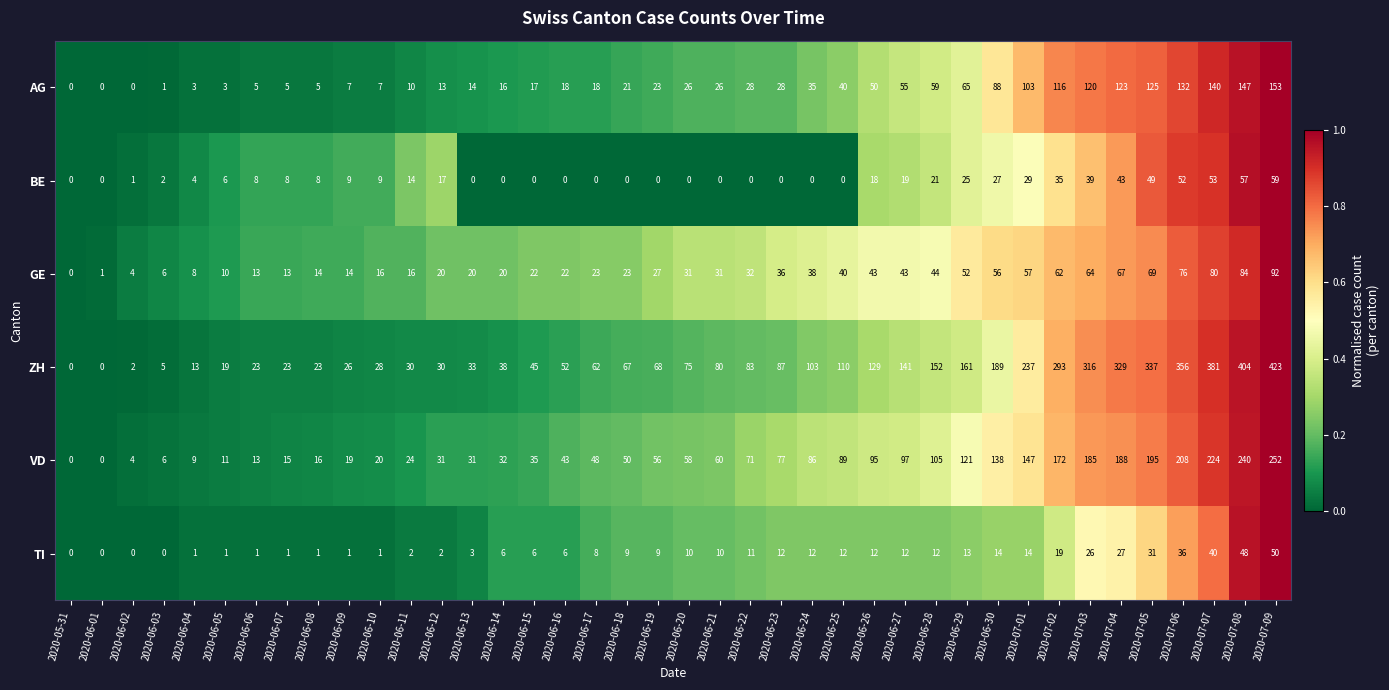

Rank the series by their maximum value, from lowest to highest.

TI, BE, GE, AG, VD, ZH